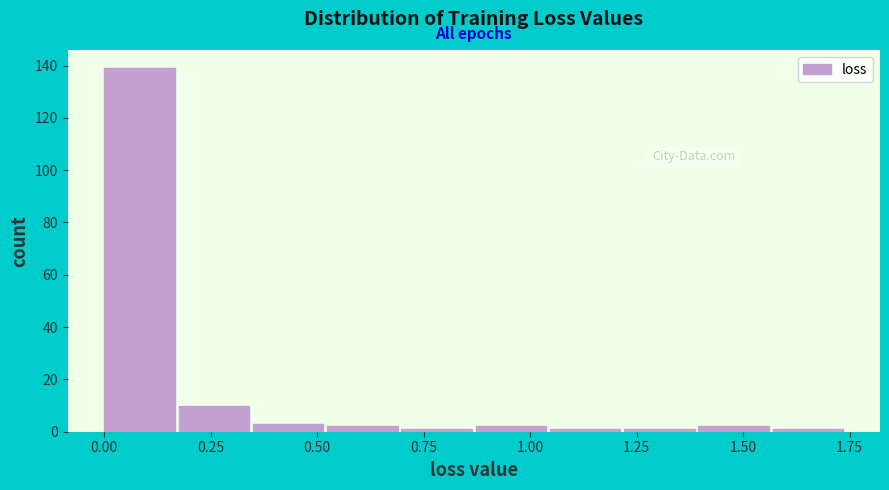

Read against the x-axis, roughly where is the centre of the tallest bar?

0.10